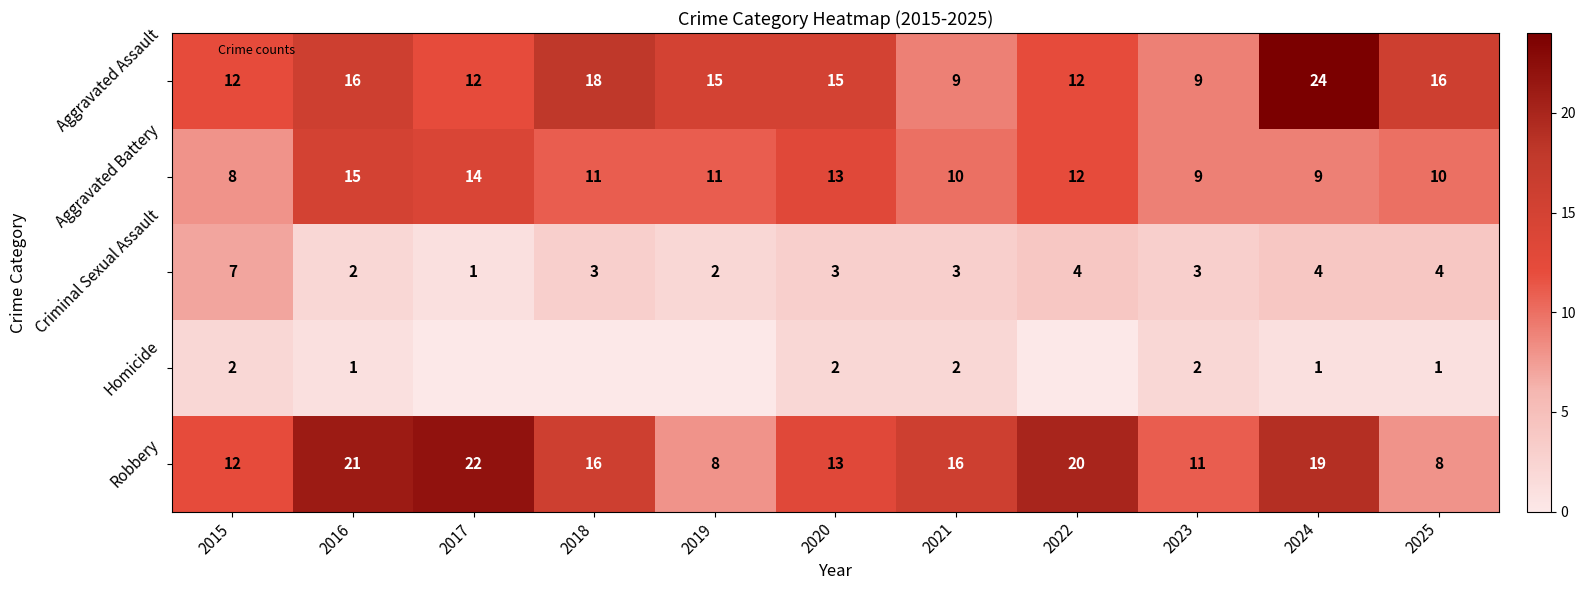

Is it true that Homicide equals 0 at 2023?

False